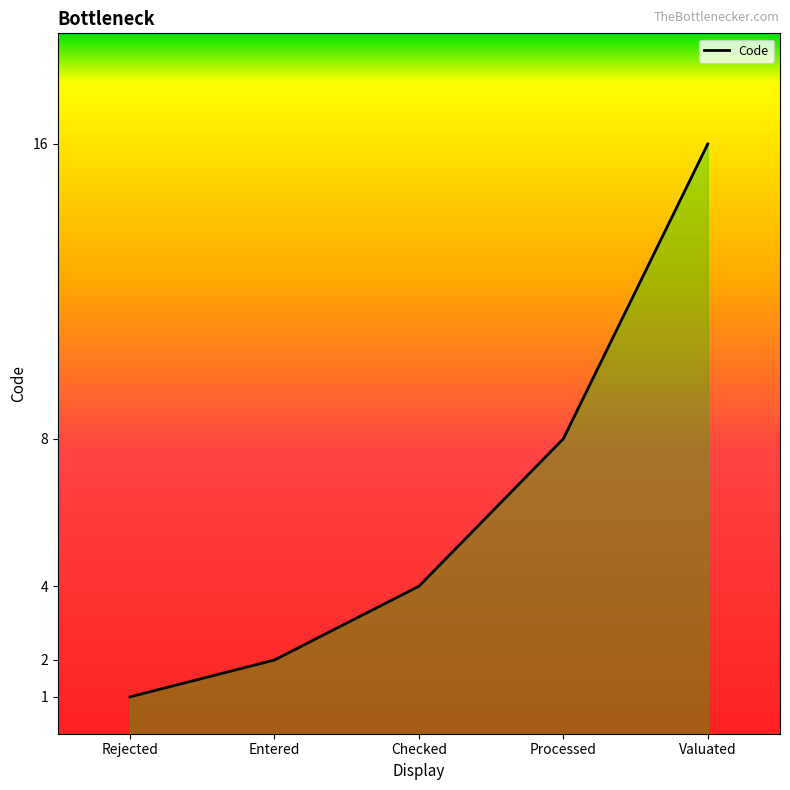

Where is the data nearest to the value 8?

Processed